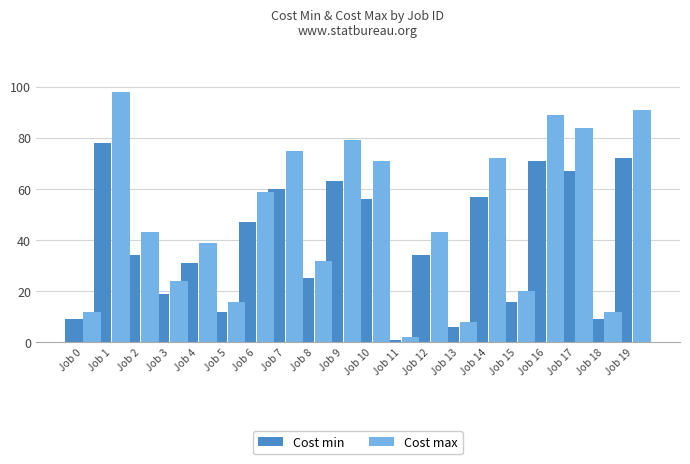

What value does the Cost max series have at Job 6, to the nearest 10?

60